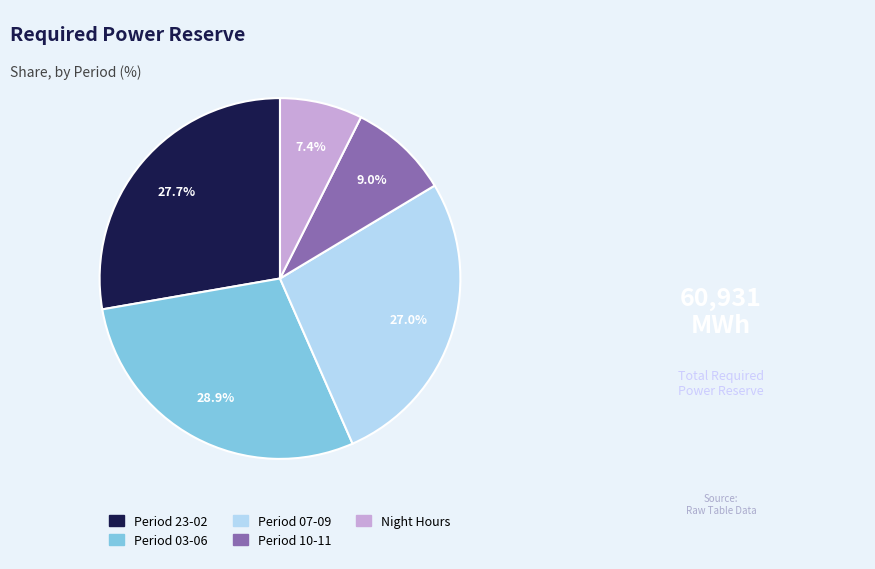

Is there any slice that represents more than half of the pie?

No